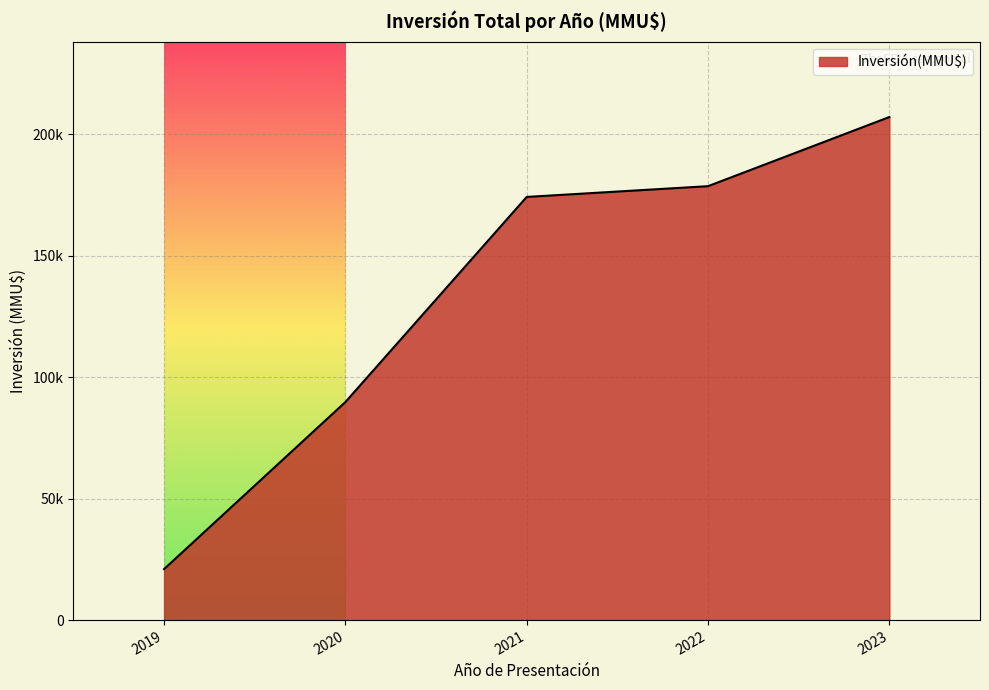

Rank the categories by value from lowest to highest.

2019, 2020, 2021, 2022, 2023